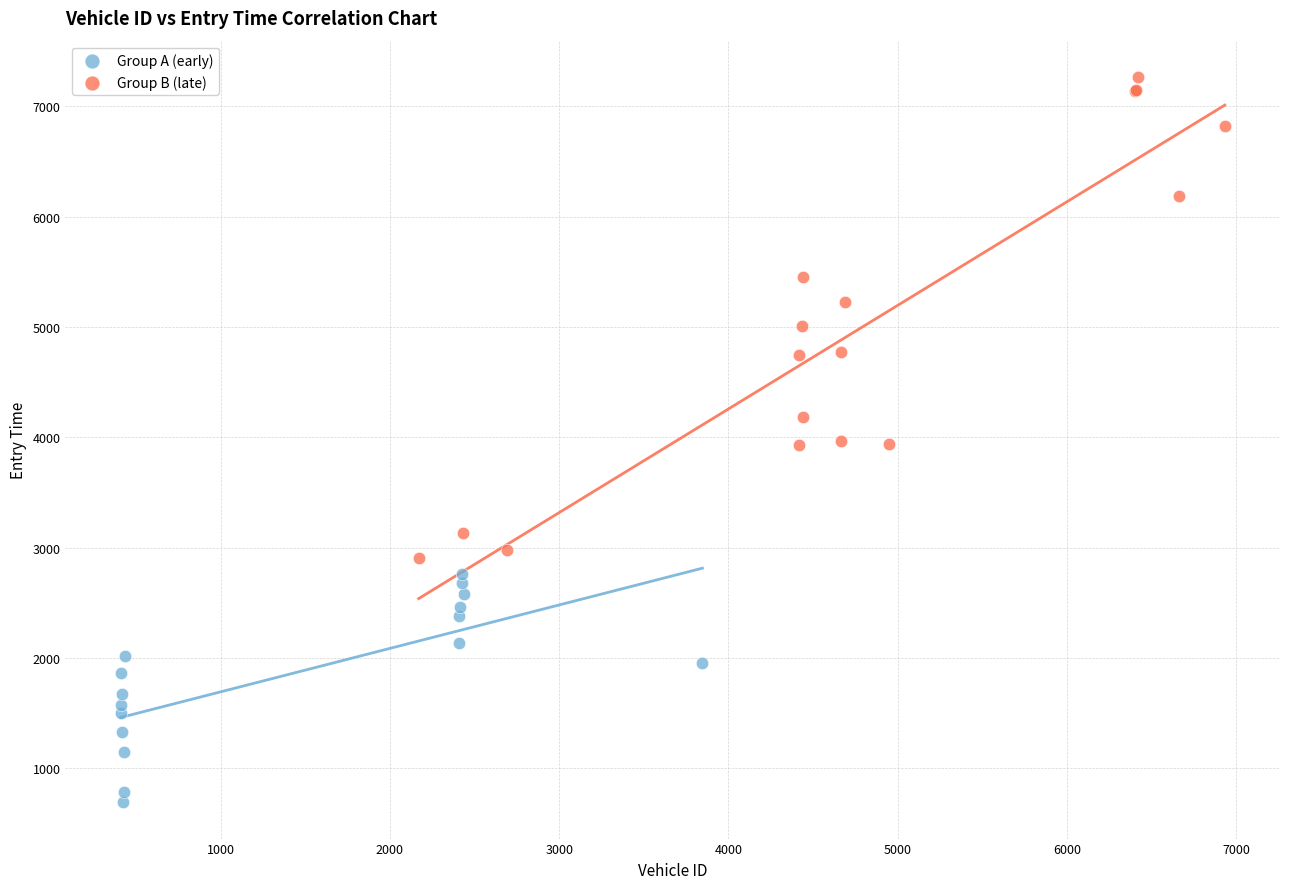

Which series reaches the minimum Y coordinate?

Group A (early)